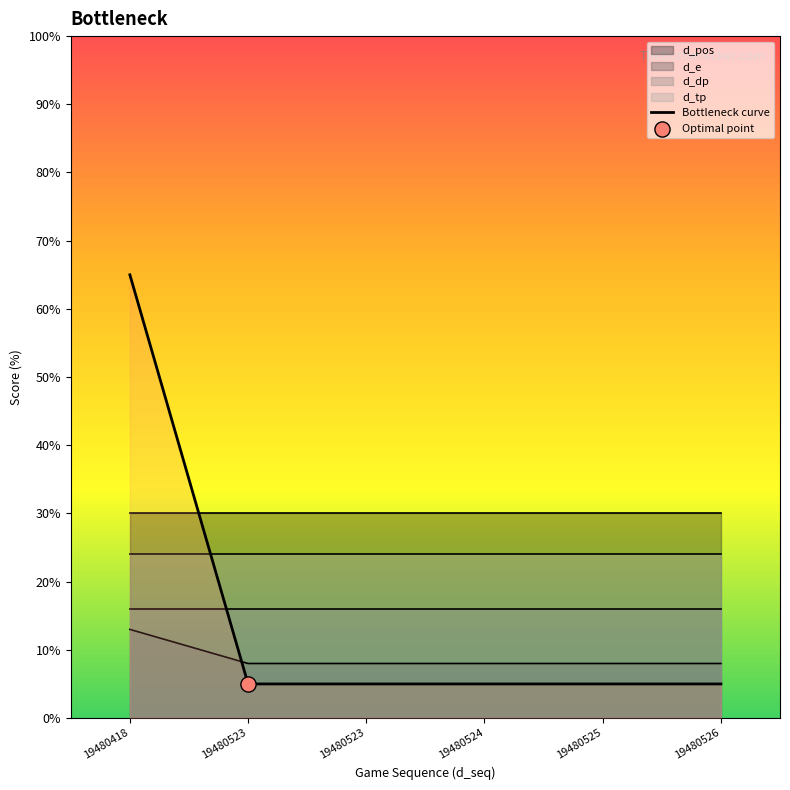

Which has a higher value, 19480418 or 19480525?

19480418